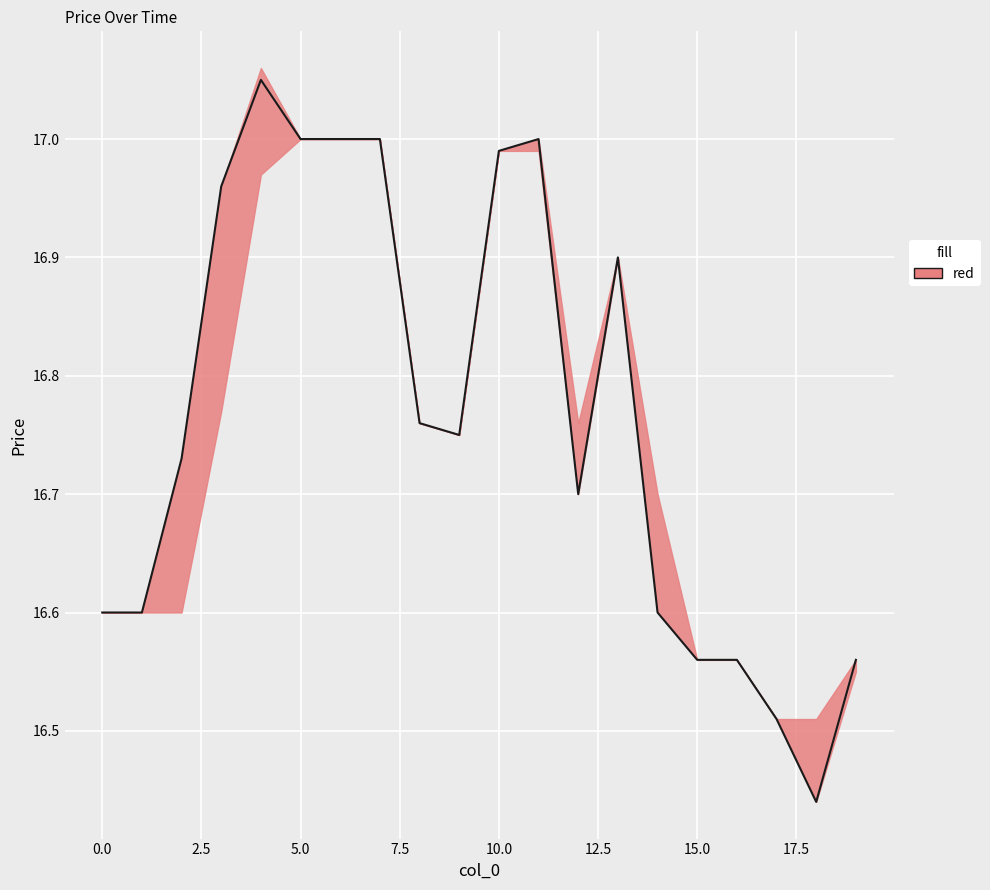

What is the sum of all values?

335.3